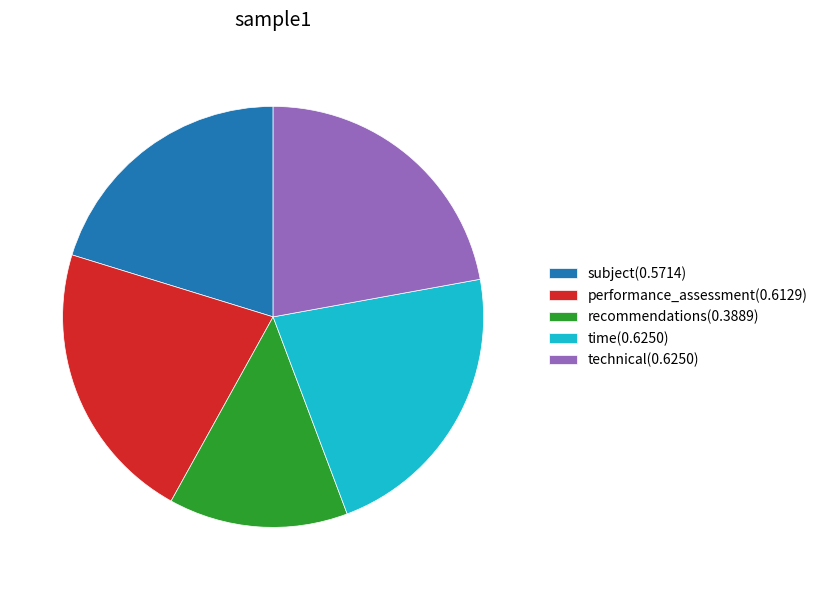

Combined, do recommendations(0.3889) and time(0.6250) account for over 50%?

No